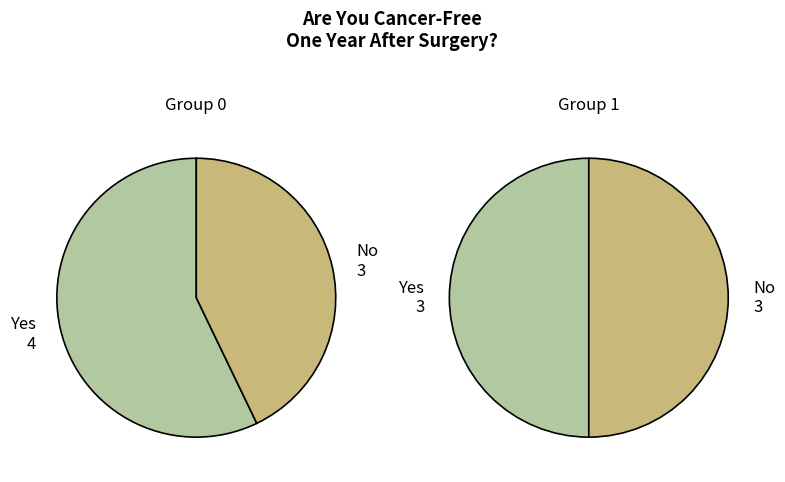

What percentage is NOT represented by 0?

60.0%